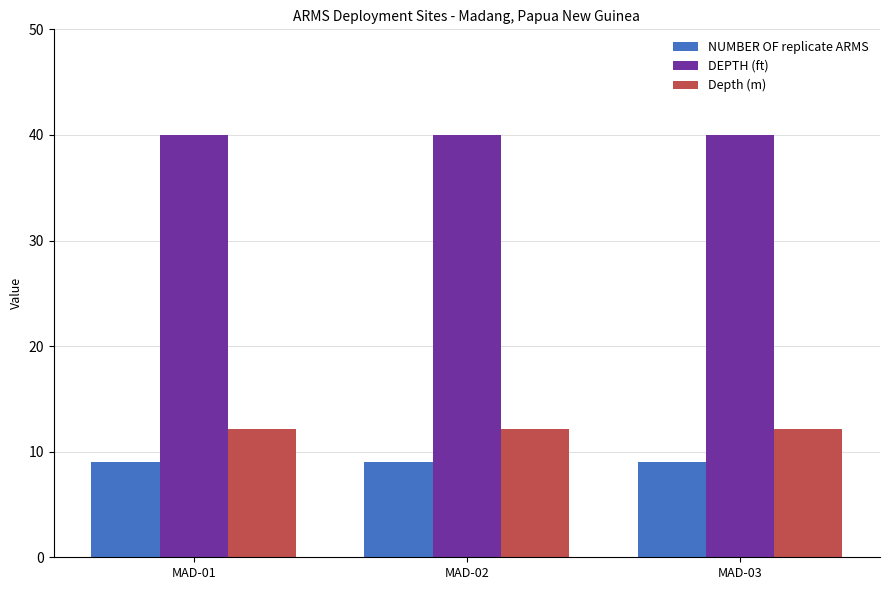

At how many categories does at least one series exceed 33?

3